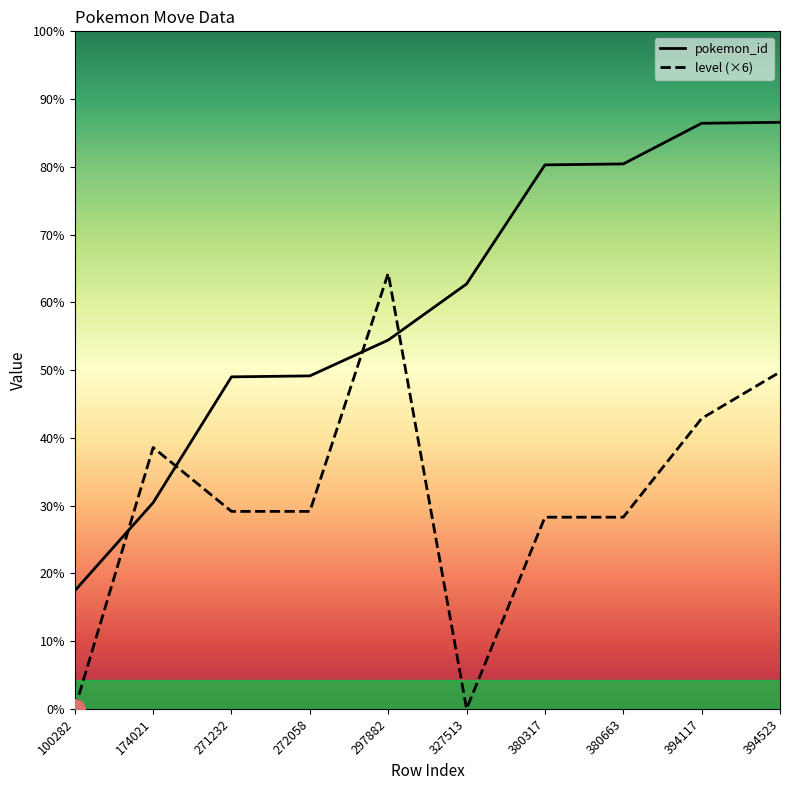

What is the sum of the pokemon_id values at 272058 and 394523?

950